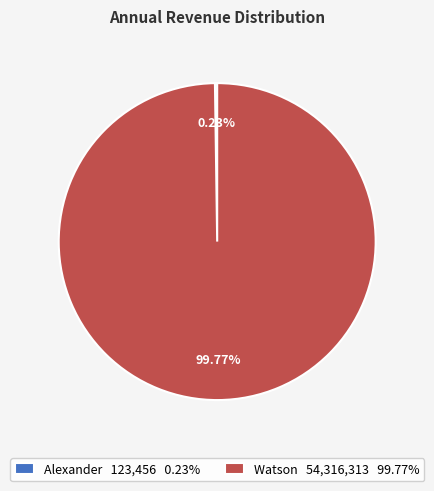

What percentage is NOT represented by Watson?

0.2%